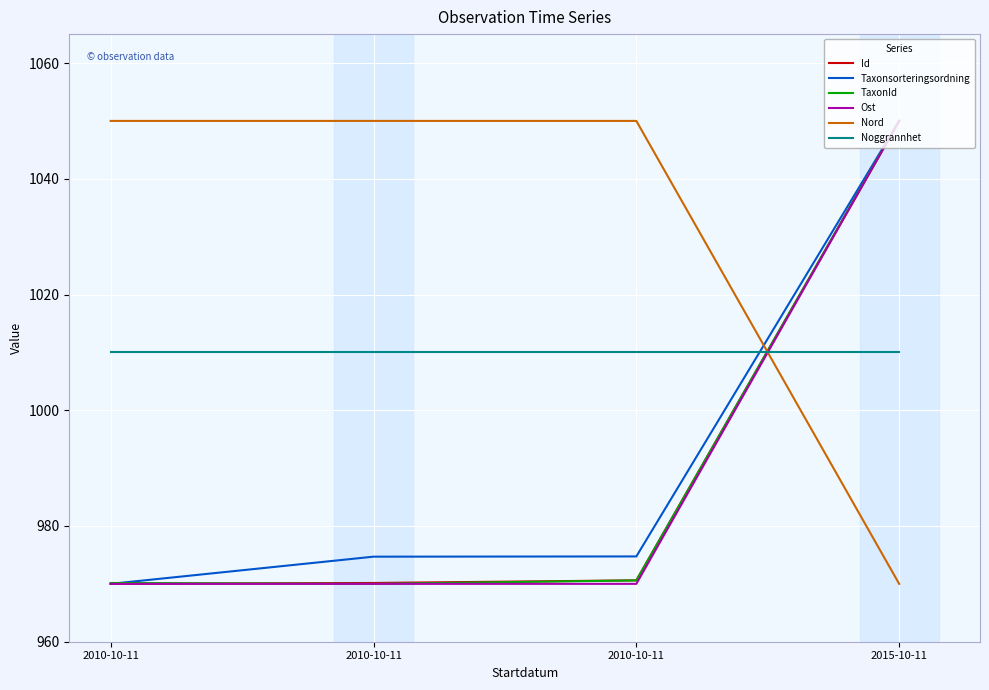

True or false: Ost has more than 2 points higher than both neighbors.

False